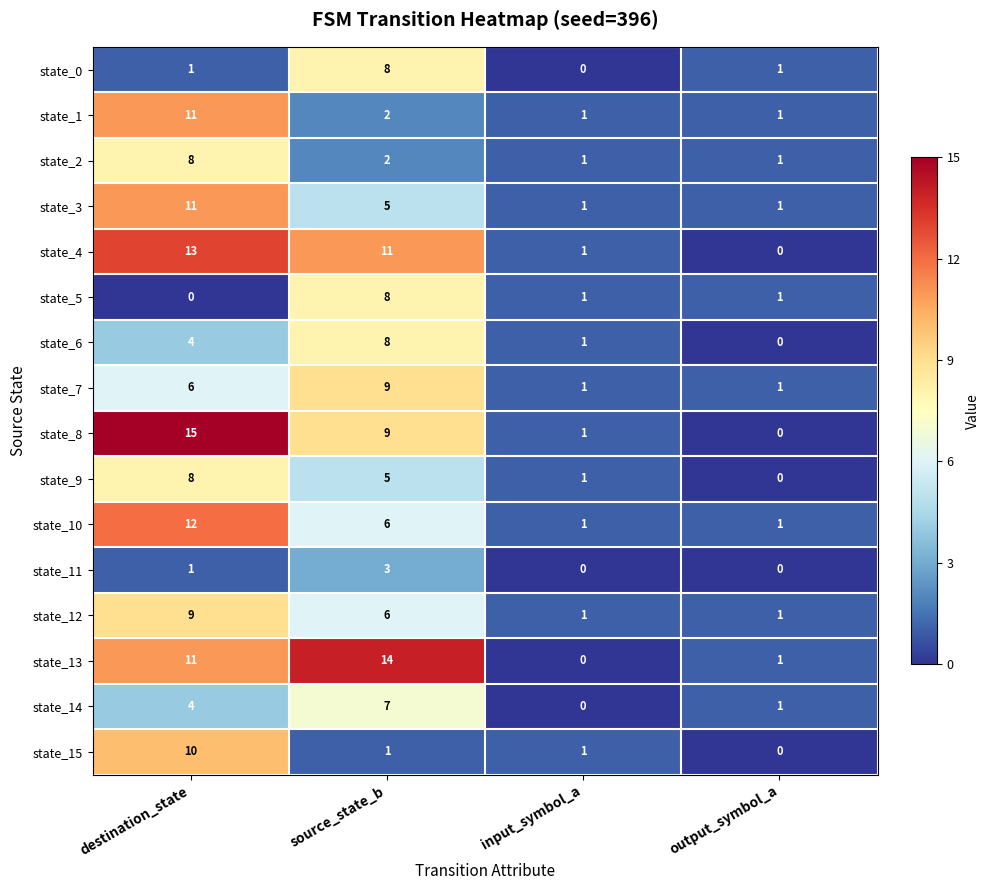

Between destination_state and output_symbol_a, which series saw the biggest shift?

state_8